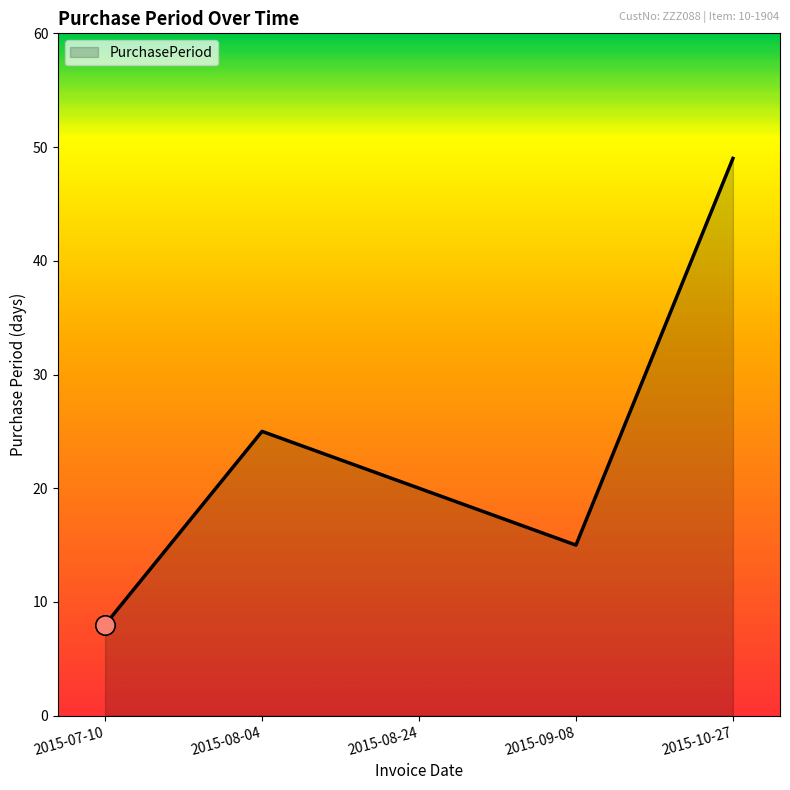

What is the average value?

23